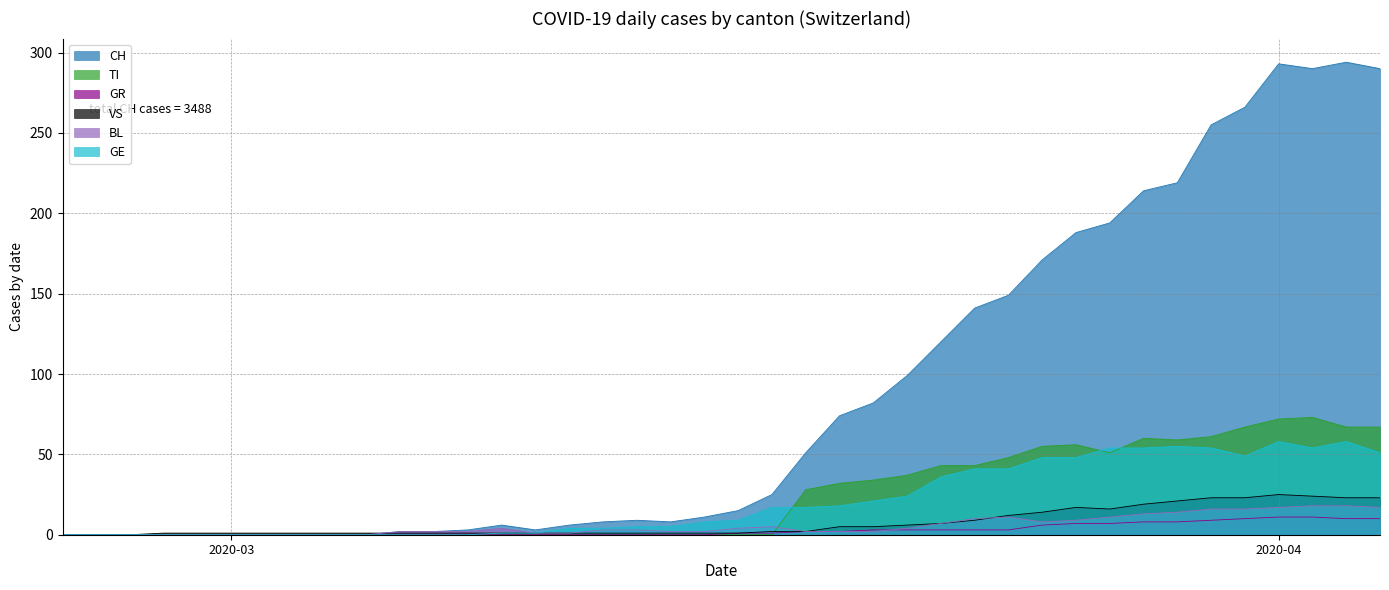

How many values in the GE series exceed 9?

19